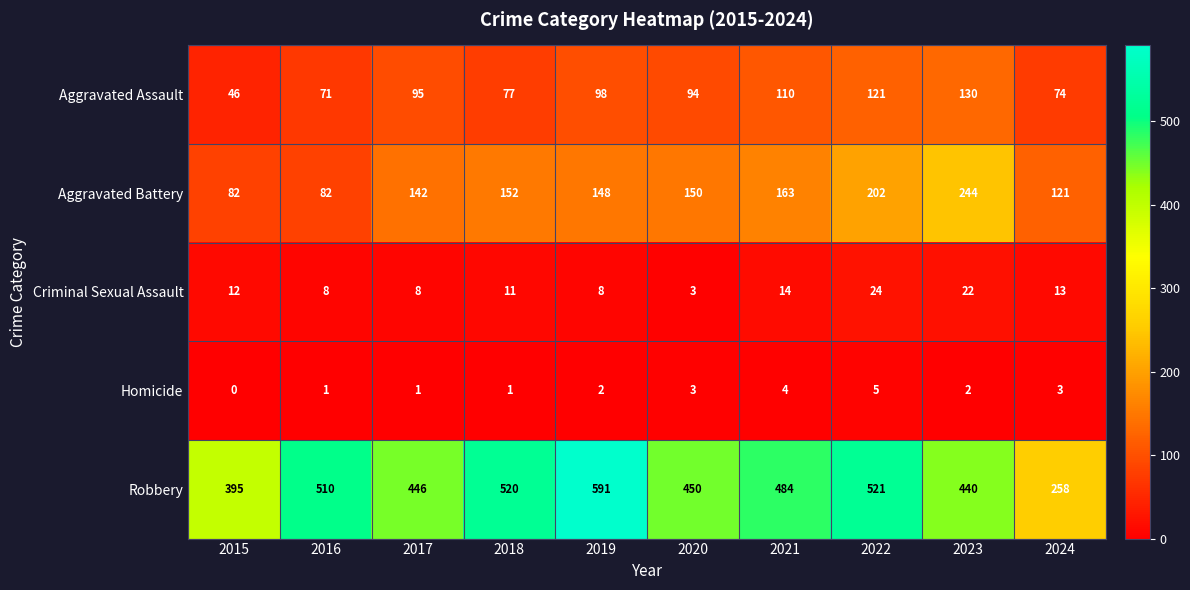

Which series has the widest spread of values?

Robbery